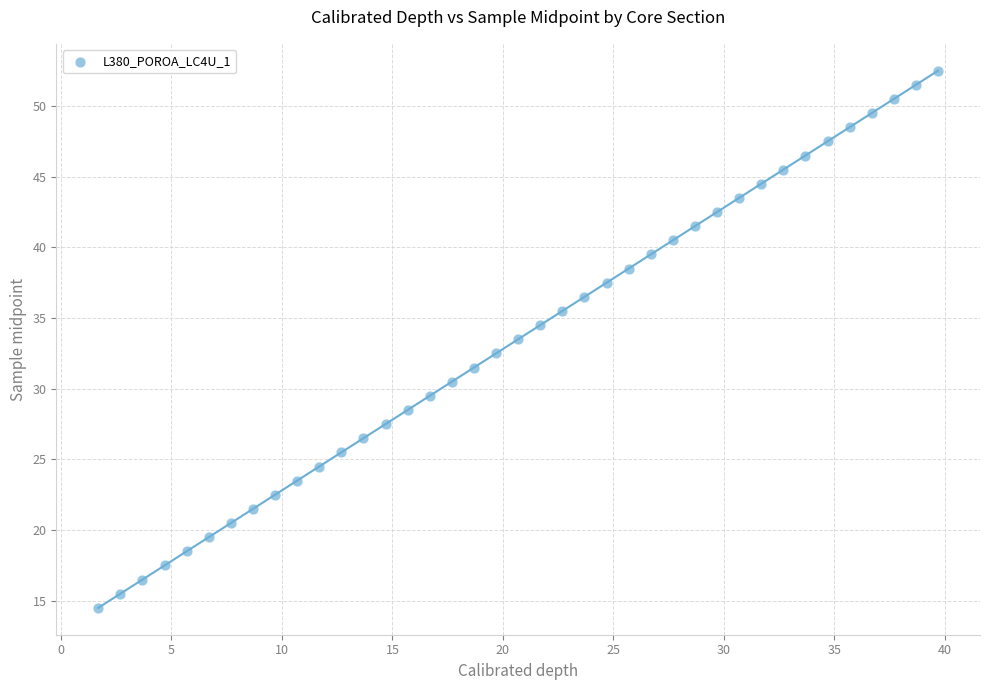

What is the range of Y values (max minus min)?

38.0